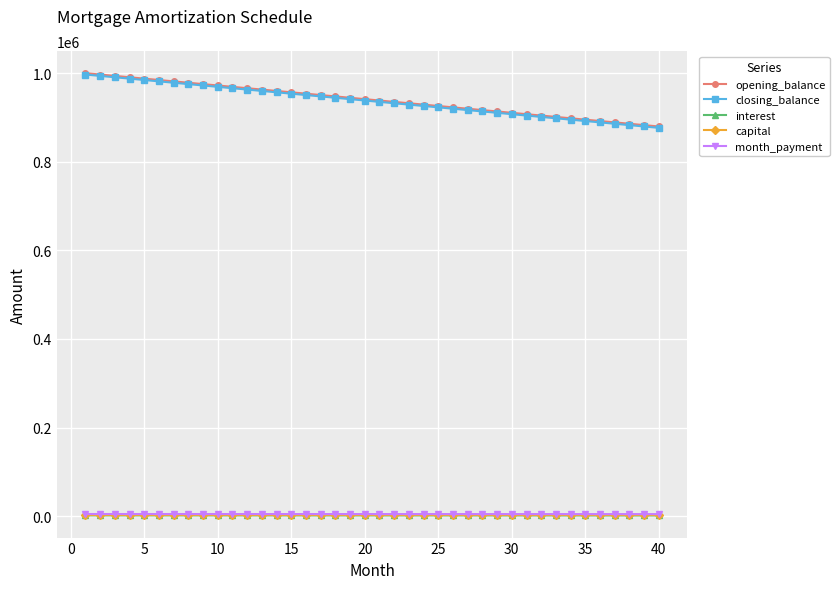

At how many categories does at least one series exceed 555778?

40